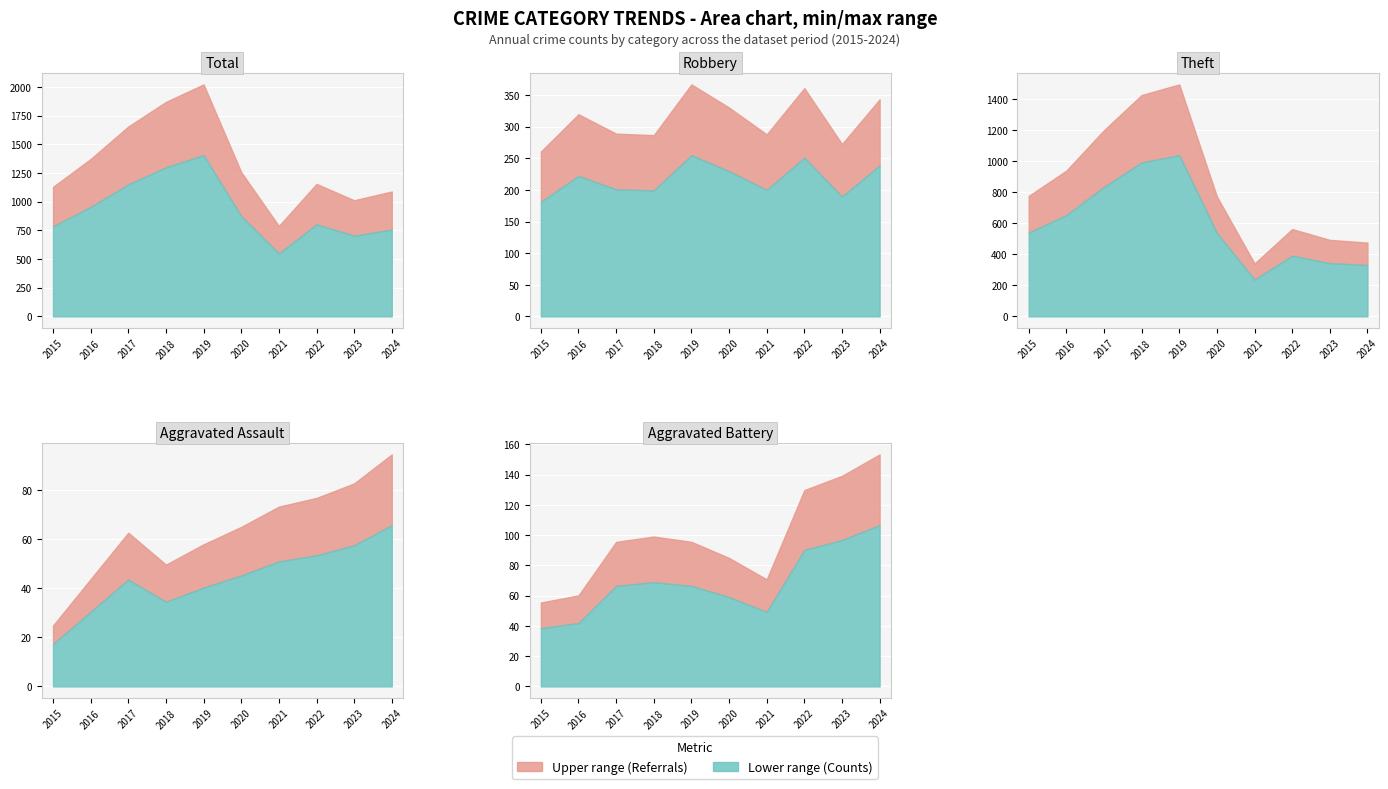

The Theft series shows 935 at 2015. True or false?

False